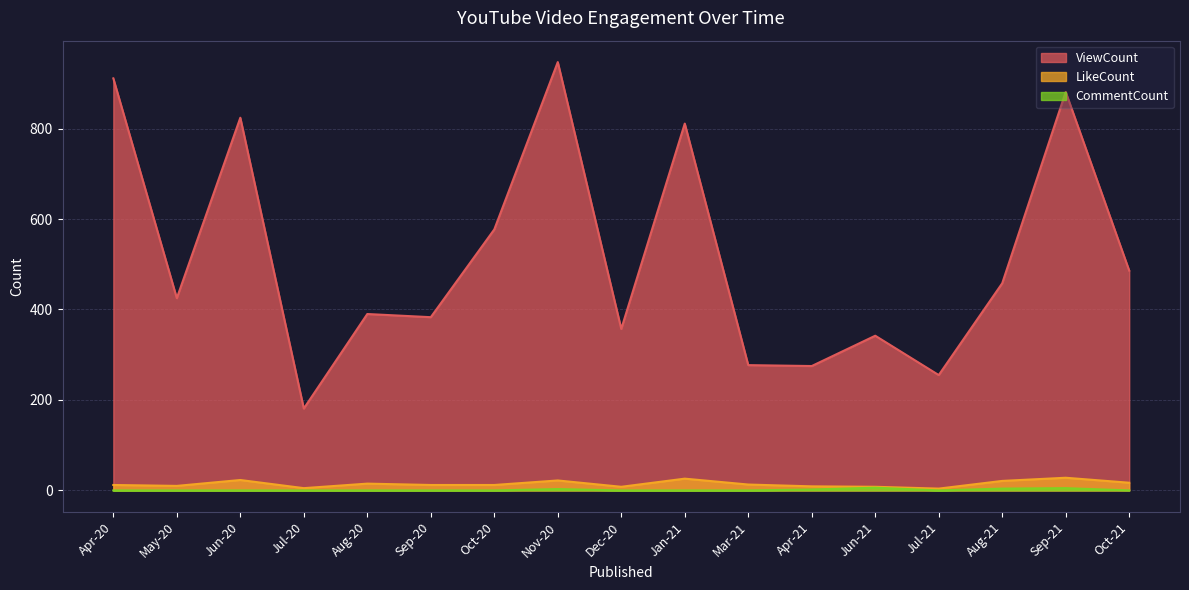

How many data points in ViewCount are less than 425?

8